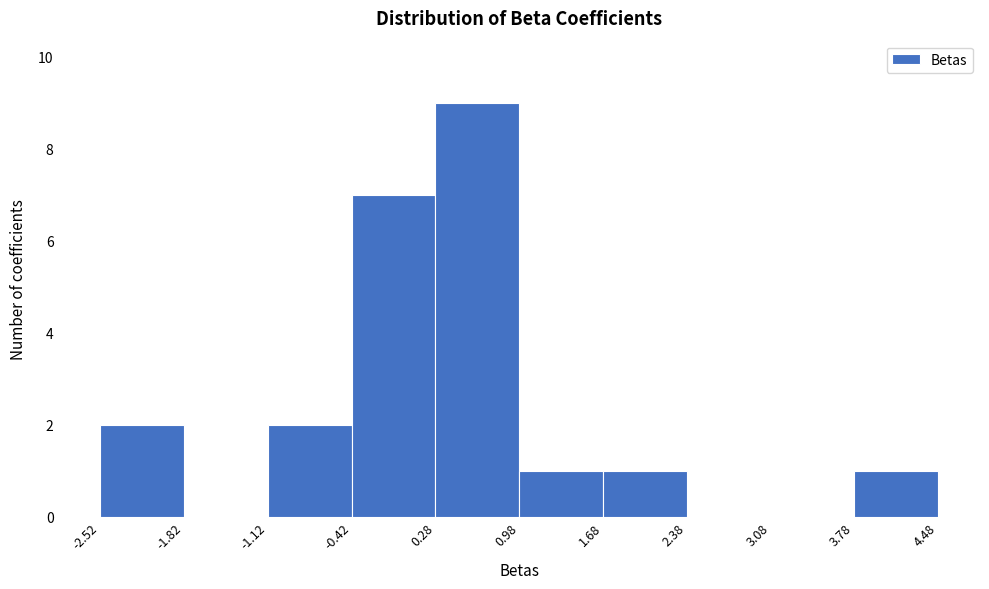

Over which range of the x-axis is the bar tallest?

0.28 to 0.98